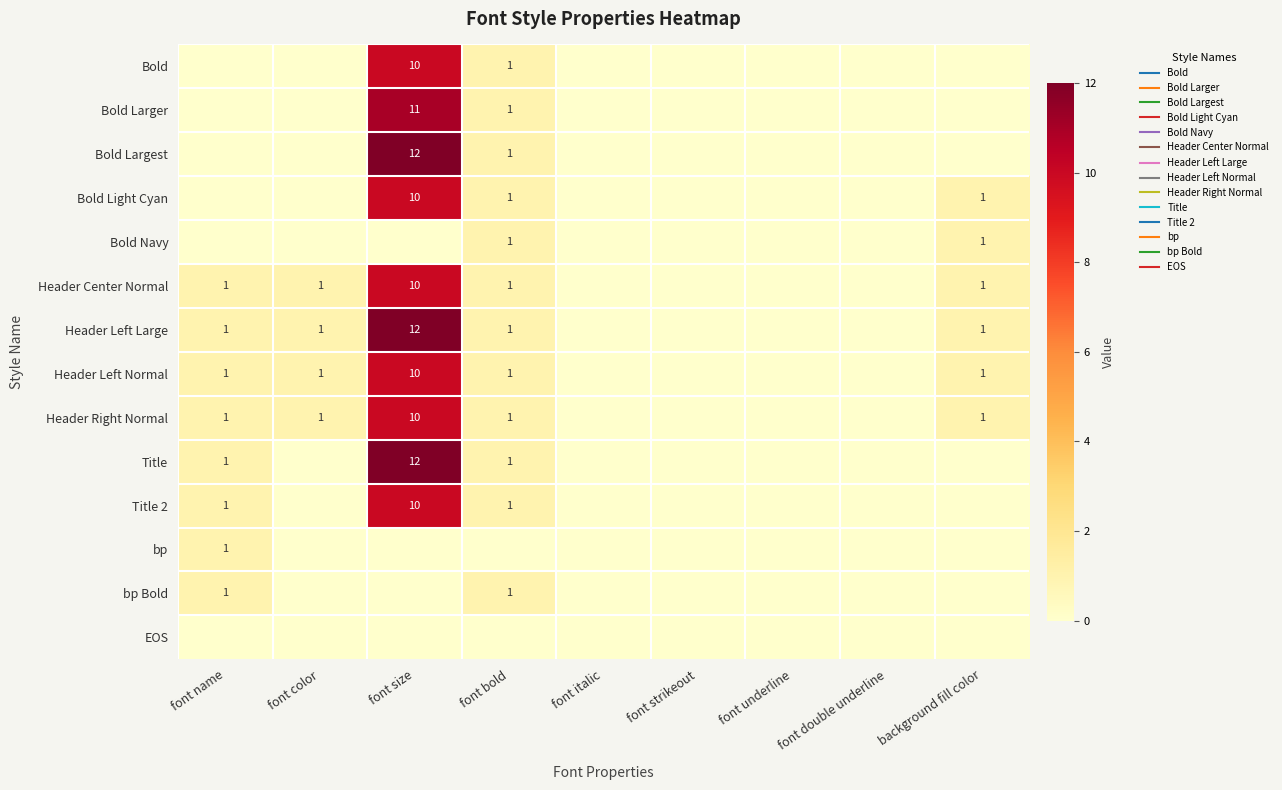

What is the total value across all series at font size?

107